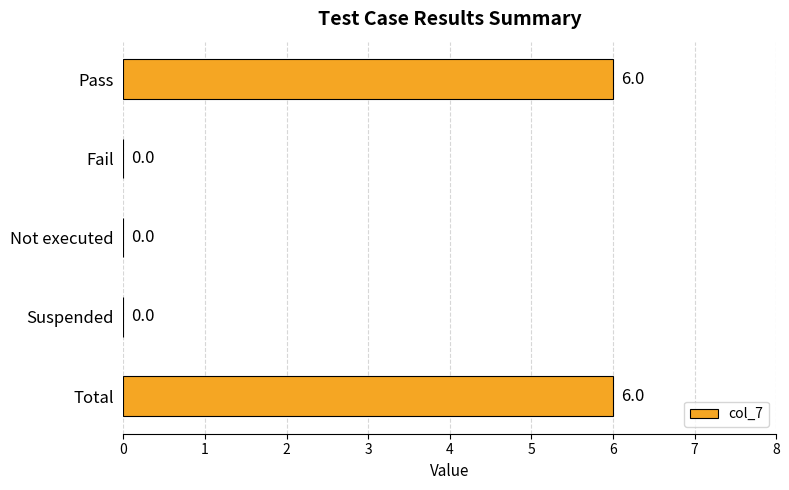

What is the greatest value displayed?

6